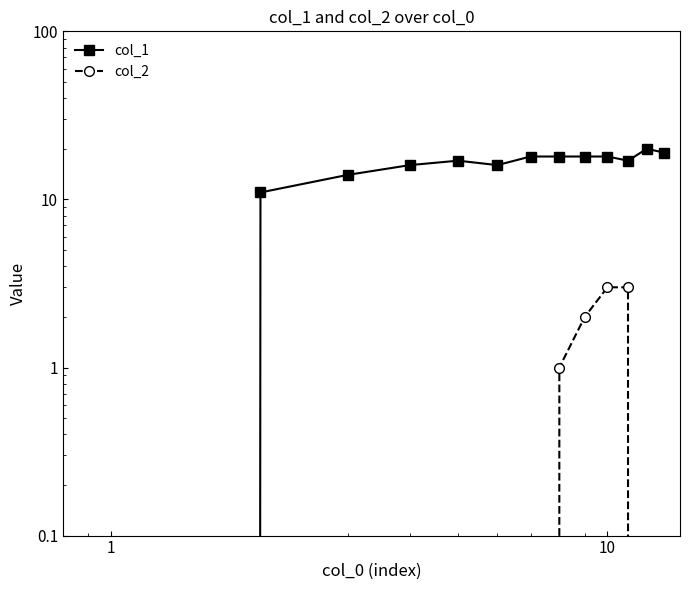

How many data points in col_1 are less than 17?

5